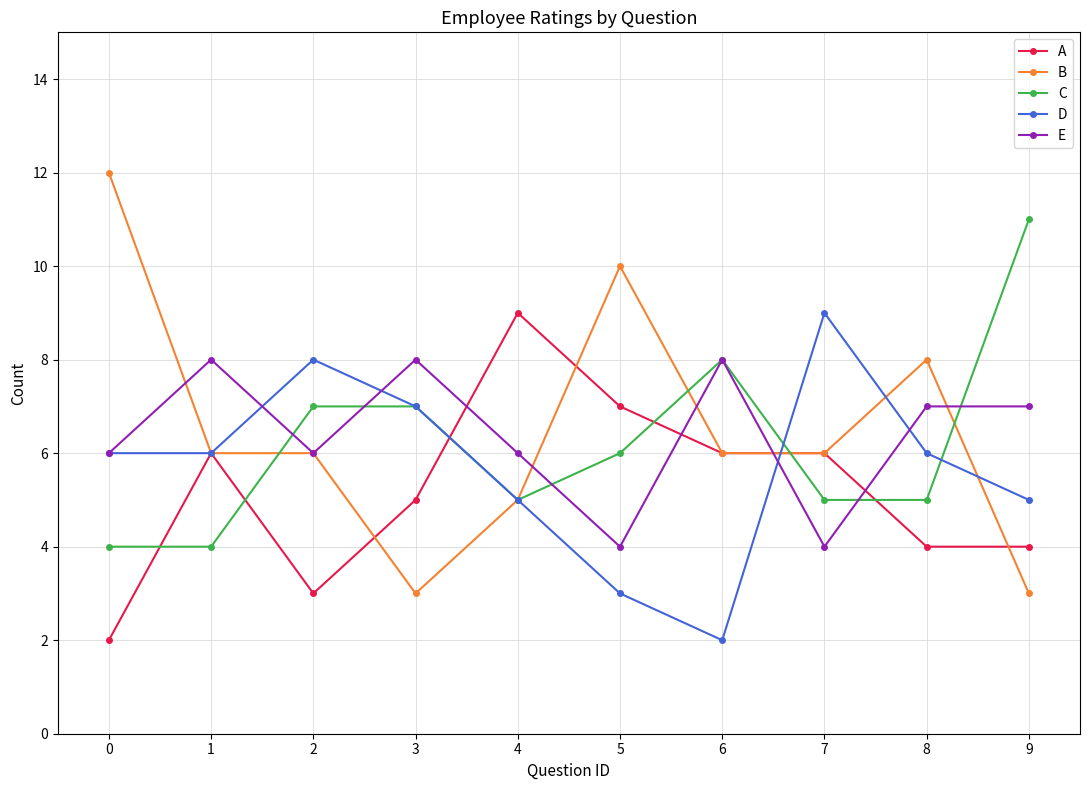

Reading left to right, list all the values displayed in this chart.

A: 0=2	1=6	2=3	3=5	4=9	5=7	6=6	7=6	8=4	9=4
B: 0=12	1=6	2=6	3=3	4=5	5=10	6=6	7=6	8=8	9=3
C: 0=4	1=4	2=7	3=7	4=5	5=6	6=8	7=5	8=5	9=11
D: 0=6	1=6	2=8	3=7	4=5	5=3	6=2	7=9	8=6	9=5
E: 0=6	1=8	2=6	3=8	4=6	5=4	6=8	7=4	8=7	9=7